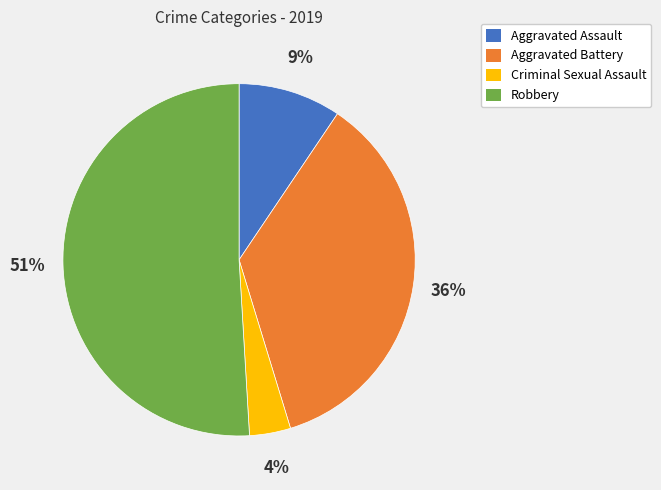

Do Aggravated Assault and Aggravated Battery together represent more than half of the pie?

No